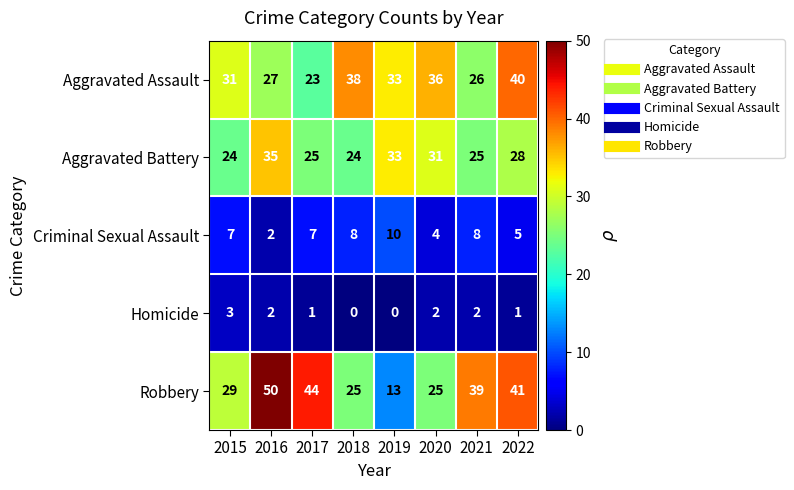

Which series changed the most between 2015 and 2021?

Robbery